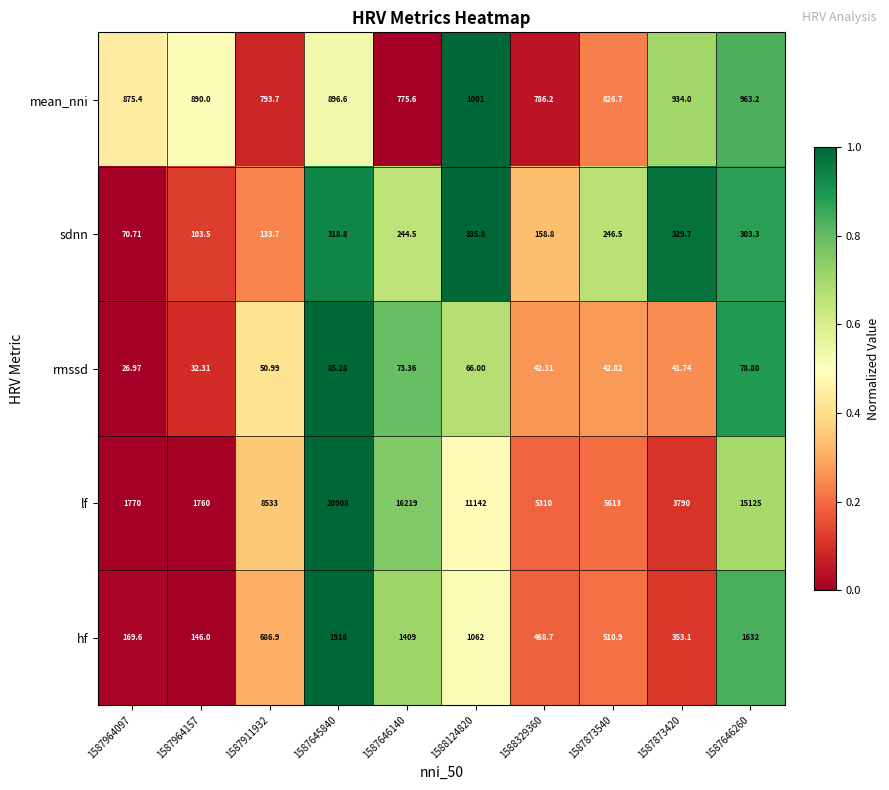

At 1587646140, list the series in order from largest to smallest.

lf, hf, mean_nni, sdnn, rmssd